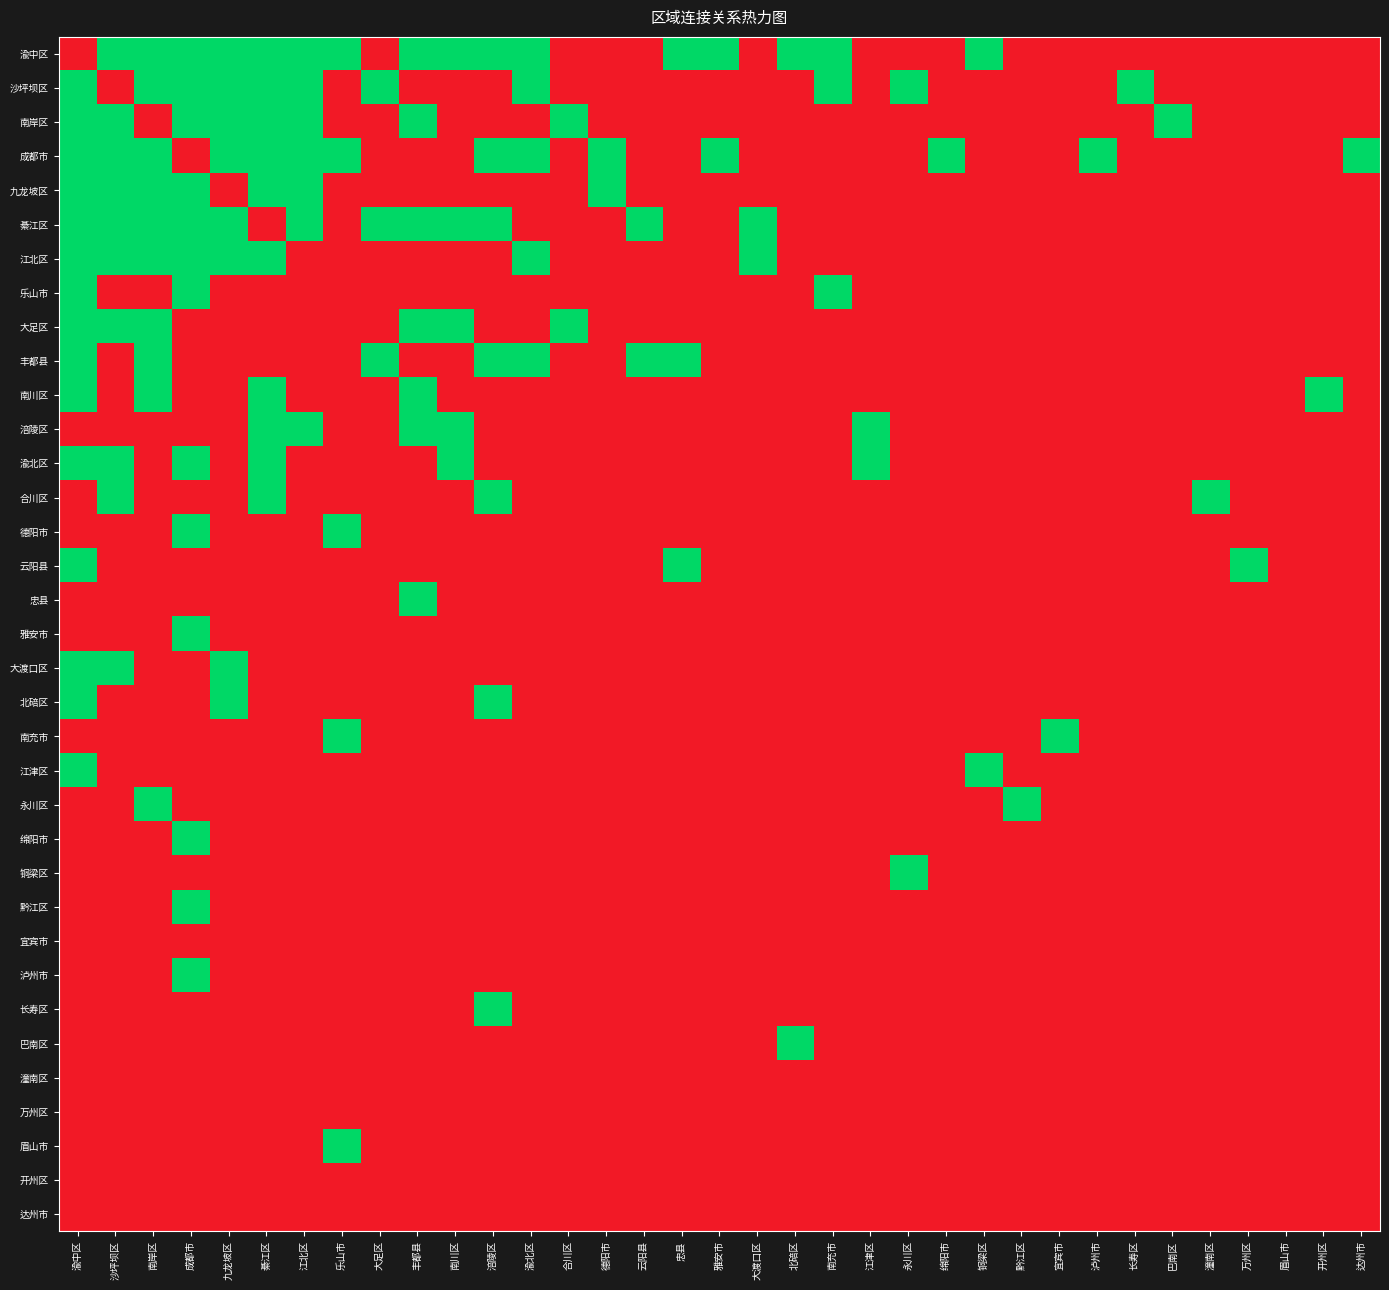

Which has a higher value, 忠县 or 宜宾市?

忠县